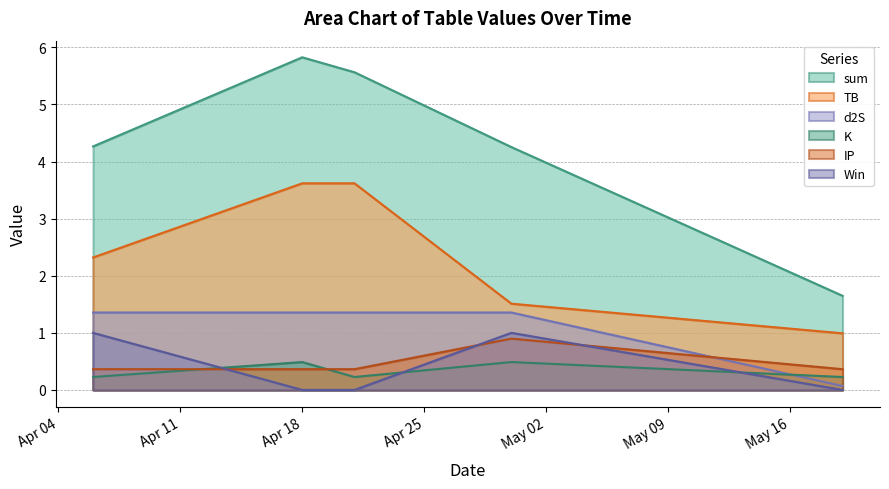

Reading left to right, transcribe all the data shown in this chart.

sum: 4.3	5.8	5.6	4.3	1.6
TB: 2.3	3.6	3.6	1.5	1.0
d2S: 1.4	1.4	1.4	1.4	0.1
K: 0.2	0.5	0.2	0.5	0.2
IP: 0.4	0.4	0.4	0.9	0.4
Win: 1.0	0.0	0.0	1.0	0.0